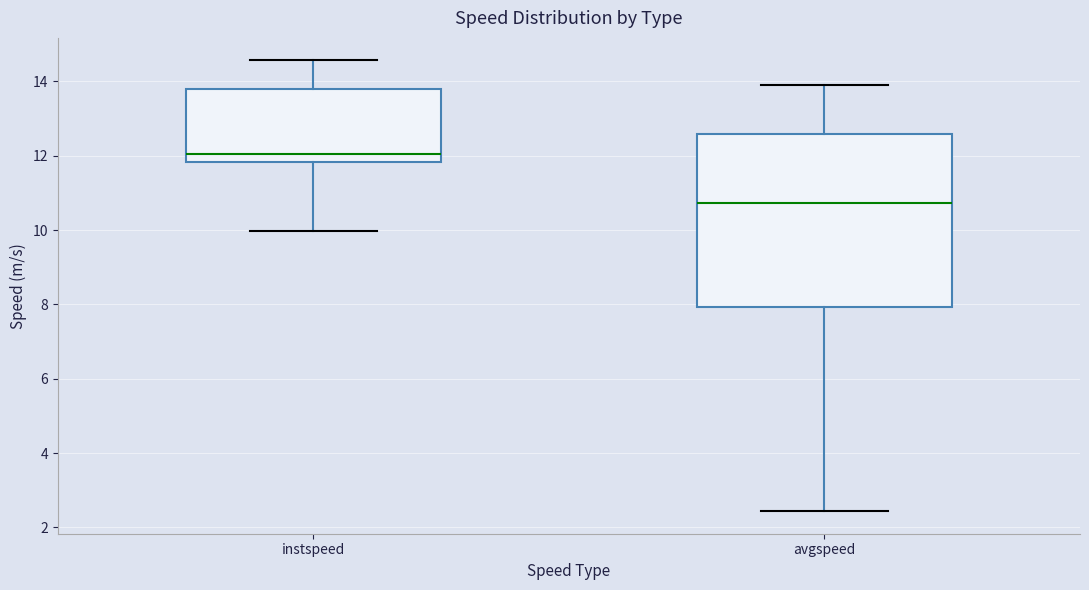

Reading left to right, read every box against the y-axis: the position of its median line, the range the box covers, and the ends of its whiskers. The values are not printed on the chart, so give them approximately, as read against the axis.

instspeed: median 12.0, box 11.8 to 13.8, whiskers 10.0 to 14.6
avgspeed: median 10.8, box 8.0 to 12.6, whiskers 2.4 to 13.8